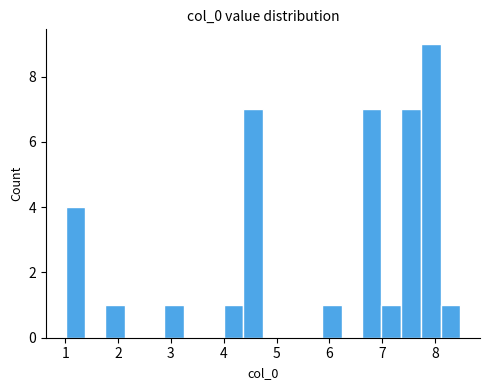

Around what value on the x-axis is the tallest bar? Give the approximate position of its centre, as read against the axis.

7.9